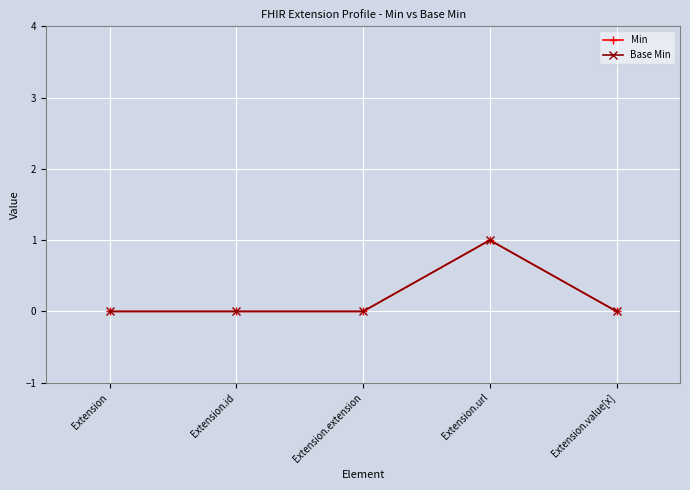

True or false: Min has more than 2 interior local peaks.

False